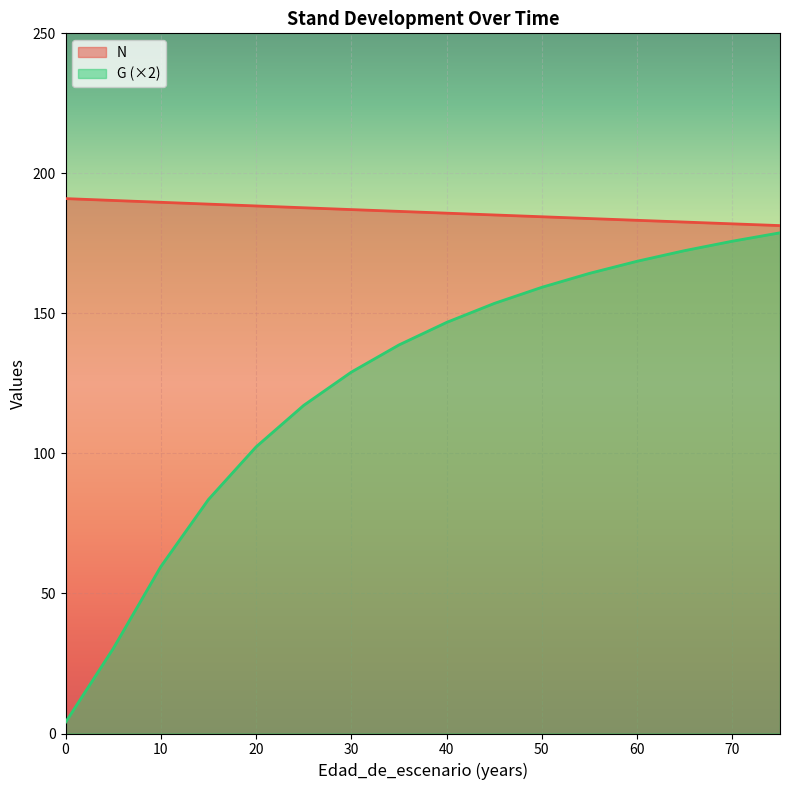

At how many categories does at least one series exceed 110?

16